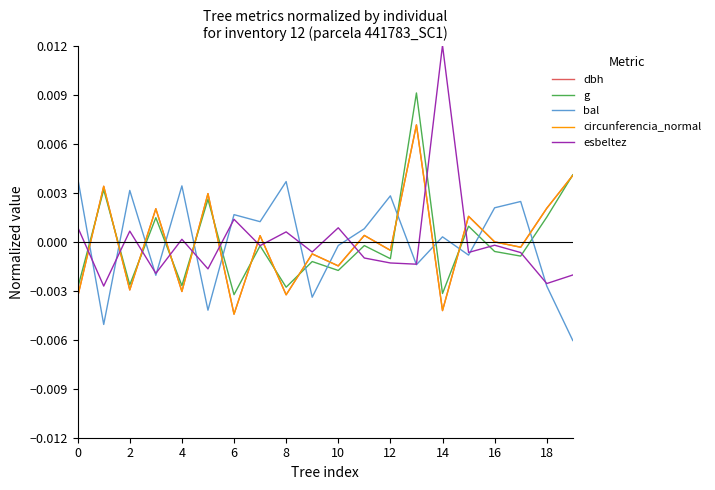

Which series ends up on top after the final intersection of bal and circunferencia_normal?

circunferencia_normal